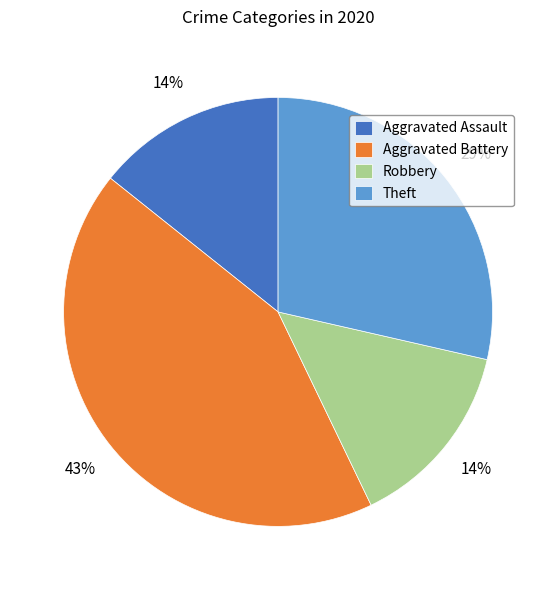

Between Theft and Robbery, which is larger?

Theft